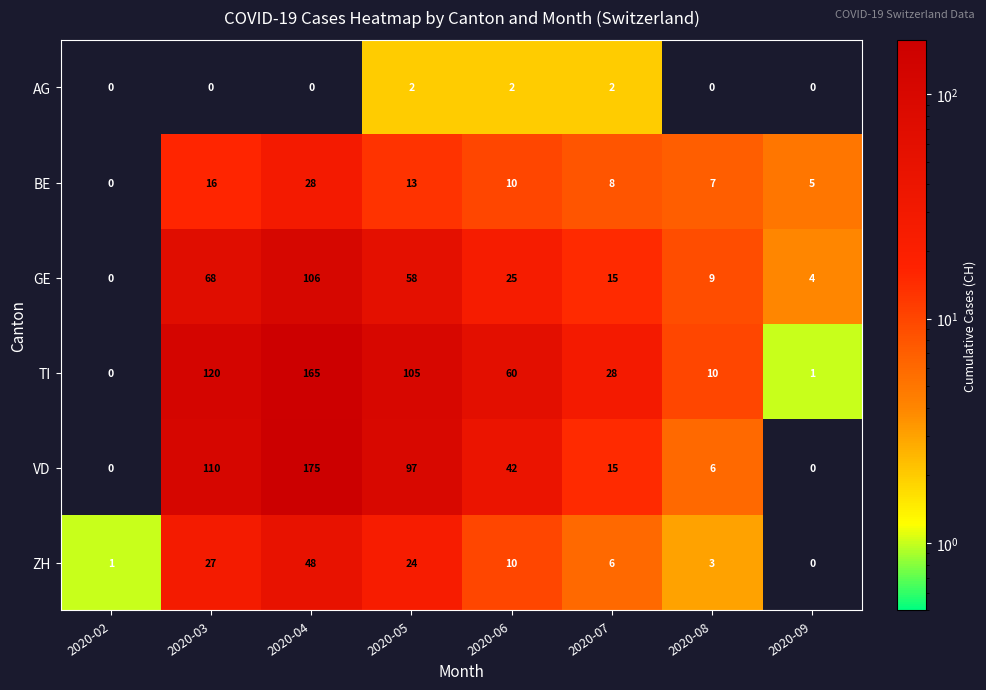

At which label does GE reach its peak?

2020-04